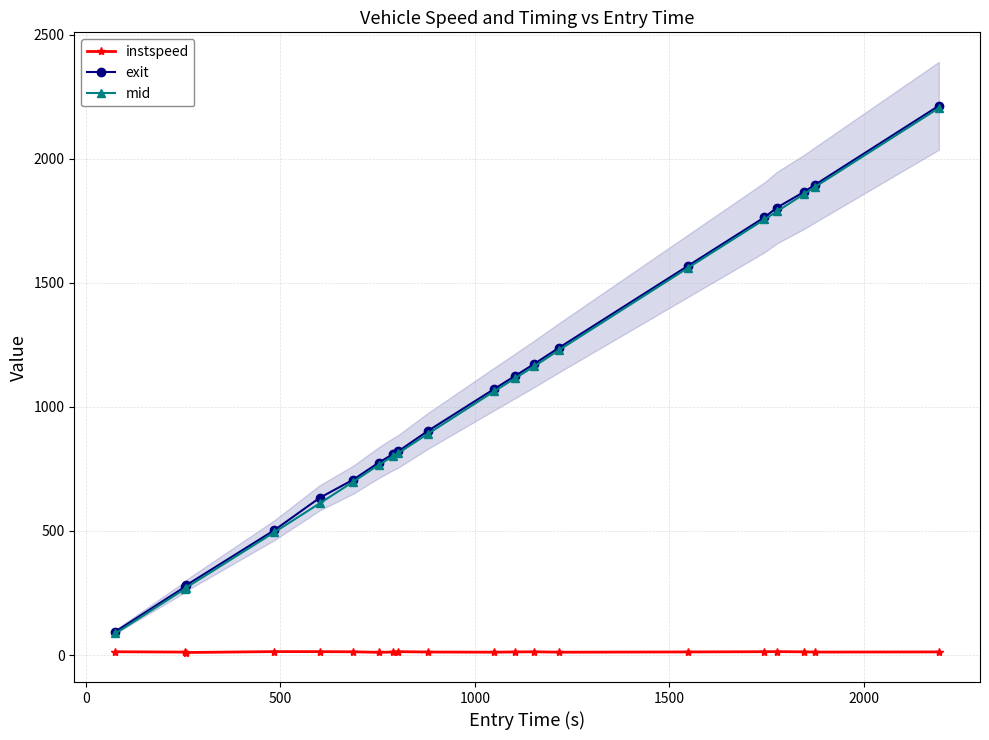

What is the highest value of the exit series?

2213.4